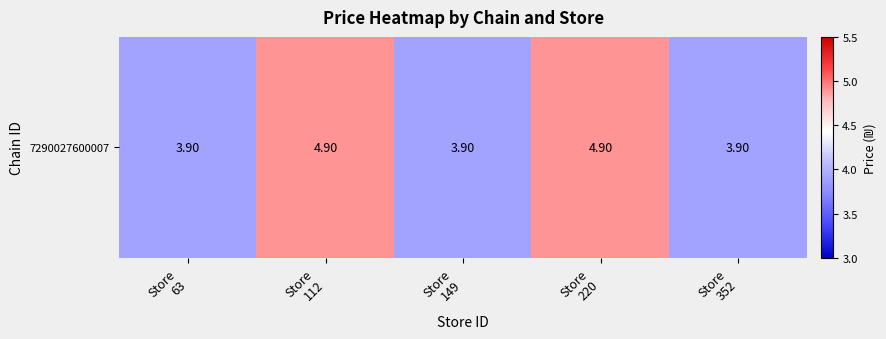

Reading left to right, list all the values displayed in this chart.

Store
63=3.9	Store
112=4.9	Store
149=3.9	Store
220=4.9	Store
352=3.9